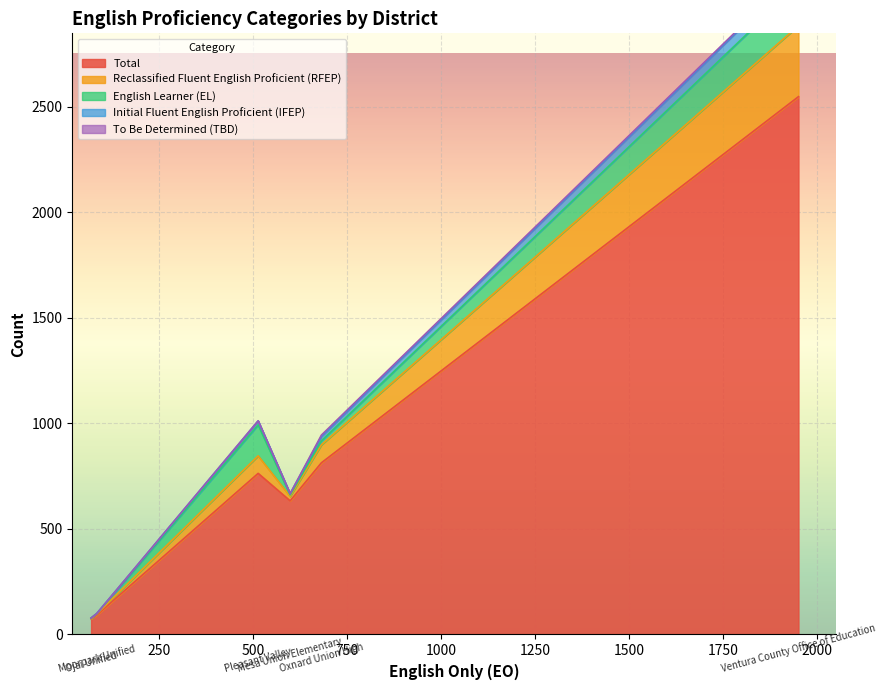

Is it true that Total equals 19 at Ojai Unified?

False